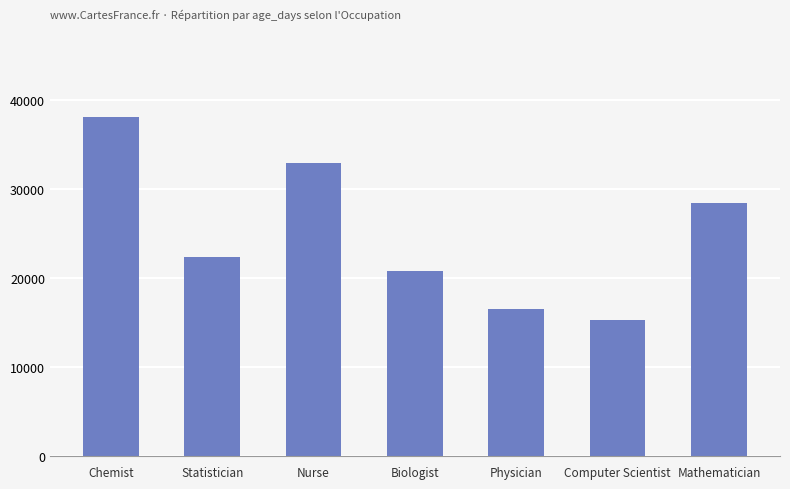

Rank the categories by value from highest to lowest.

Chemist, Nurse, Mathematician, Statistician, Biologist, Physician, Computer Scientist